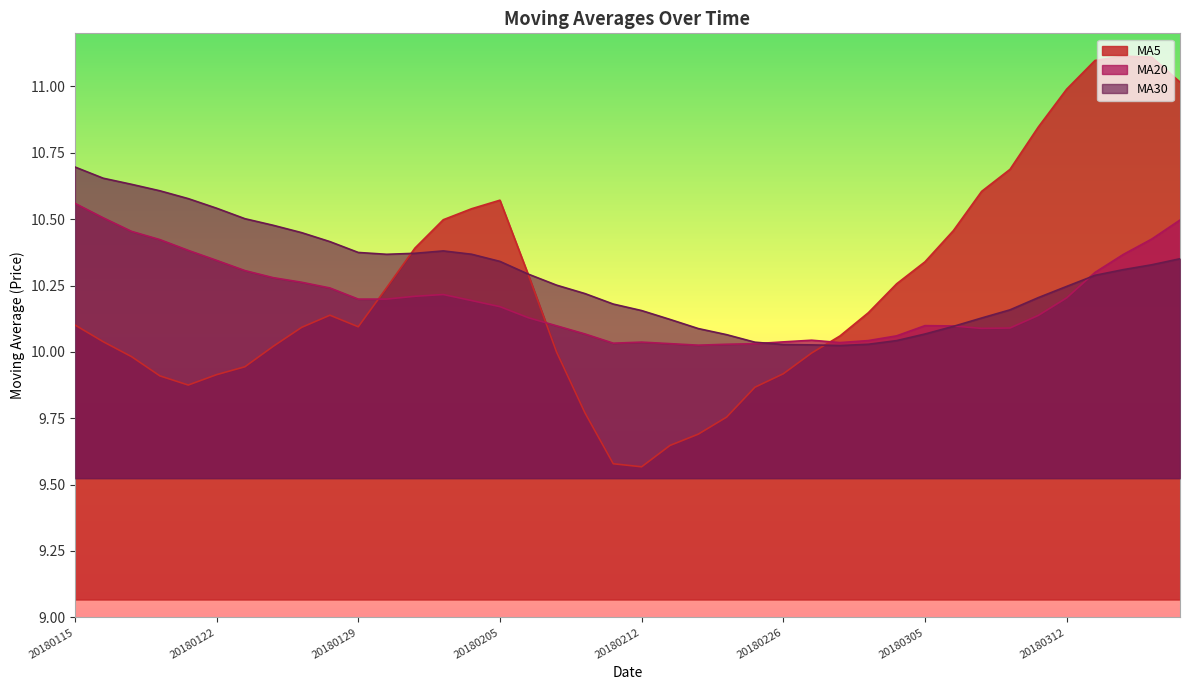

What is the sum of all ma20 values?

407.9